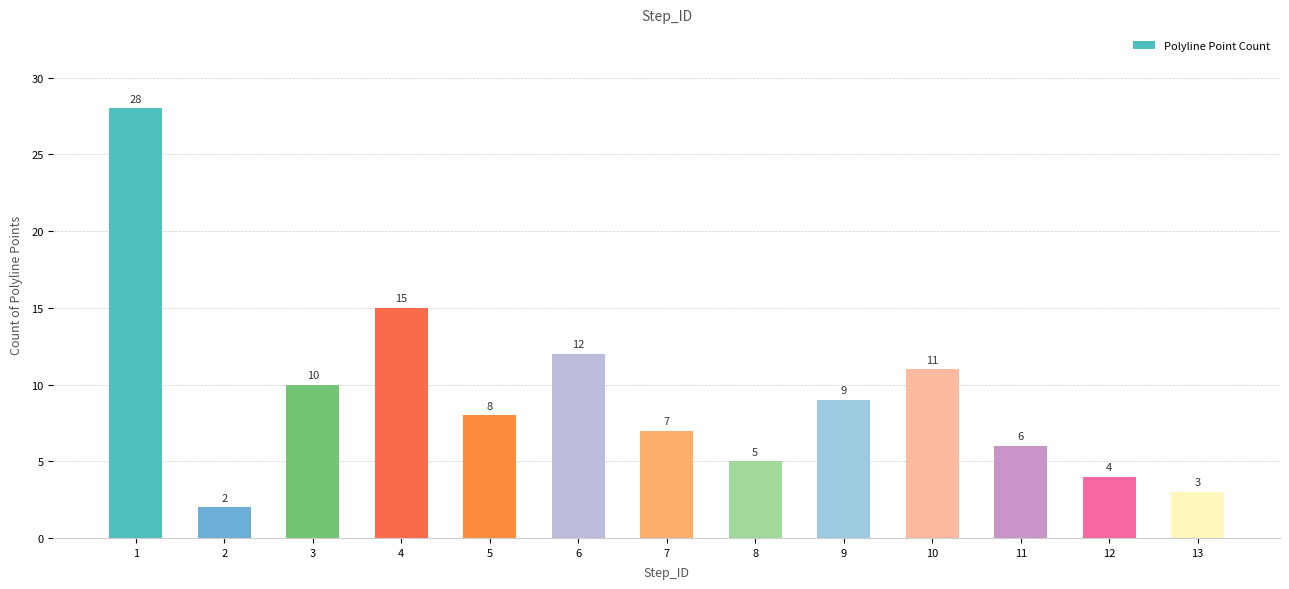

Rank the categories by value from highest to lowest.

1, 4, 6, 10, 3, 9, 5, 7, 11, 8, 12, 13, 2